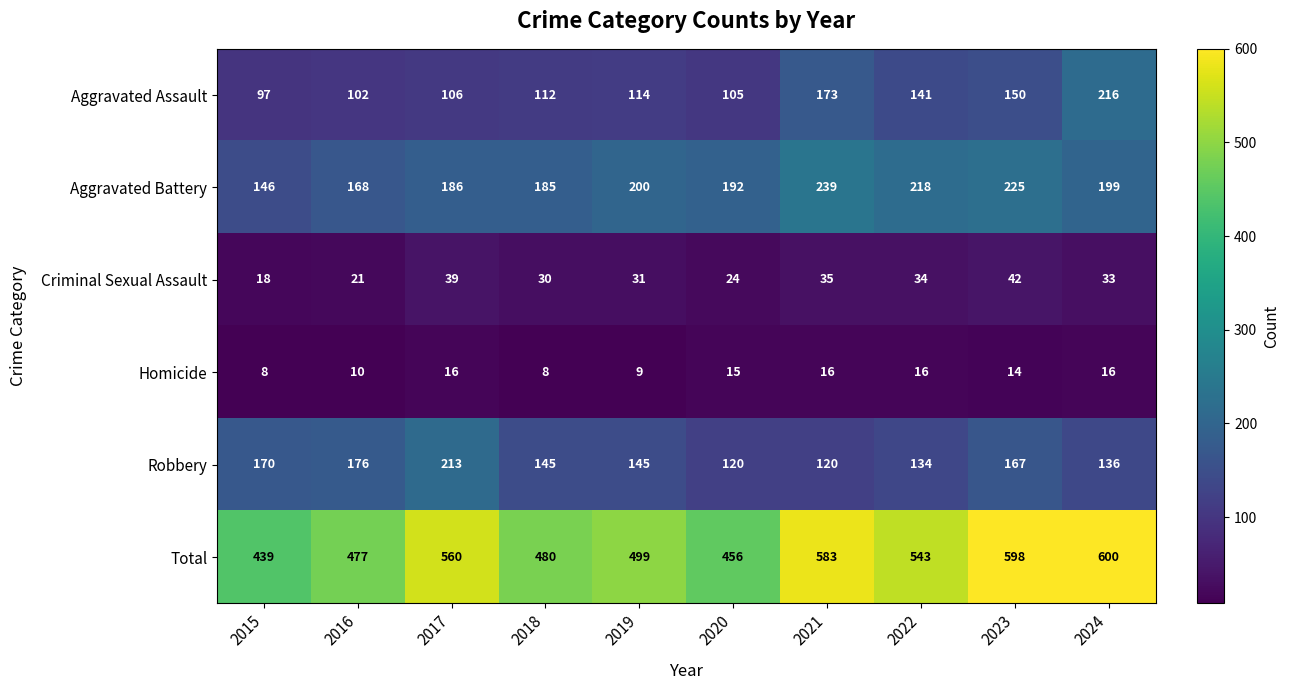

How many values in the Aggravated Assault series are below 114?

5